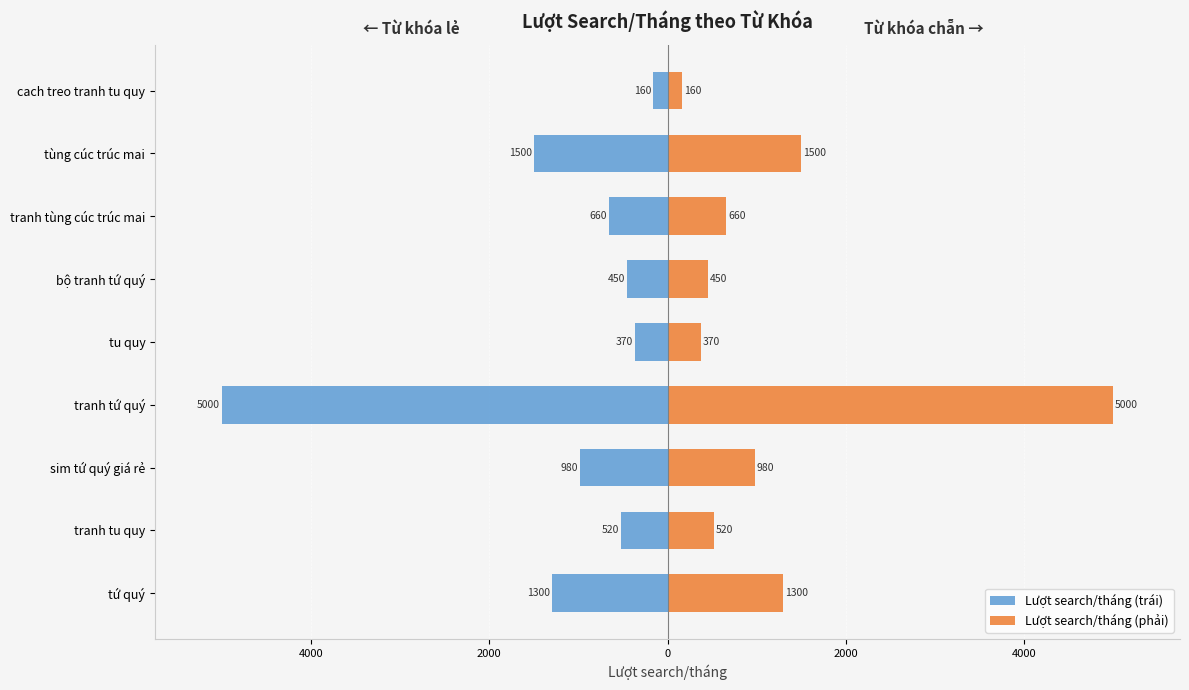

What are all the series names shown in the legend?

Lượt search/tháng (trái), Lượt search/tháng (phải)